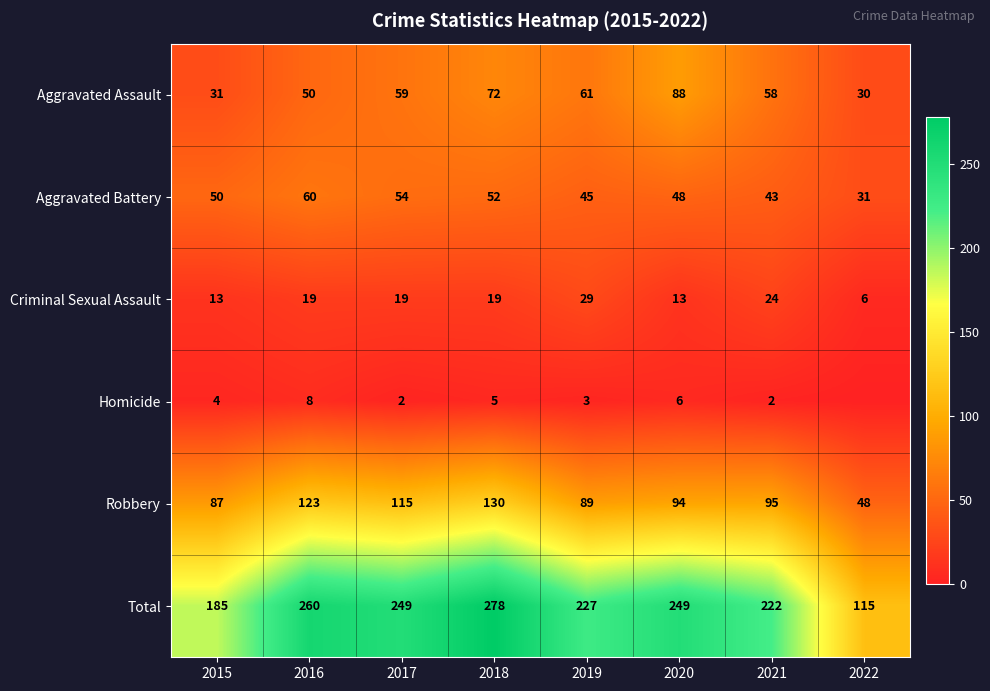

What is the spread (max minus min) of values at 2016?

252